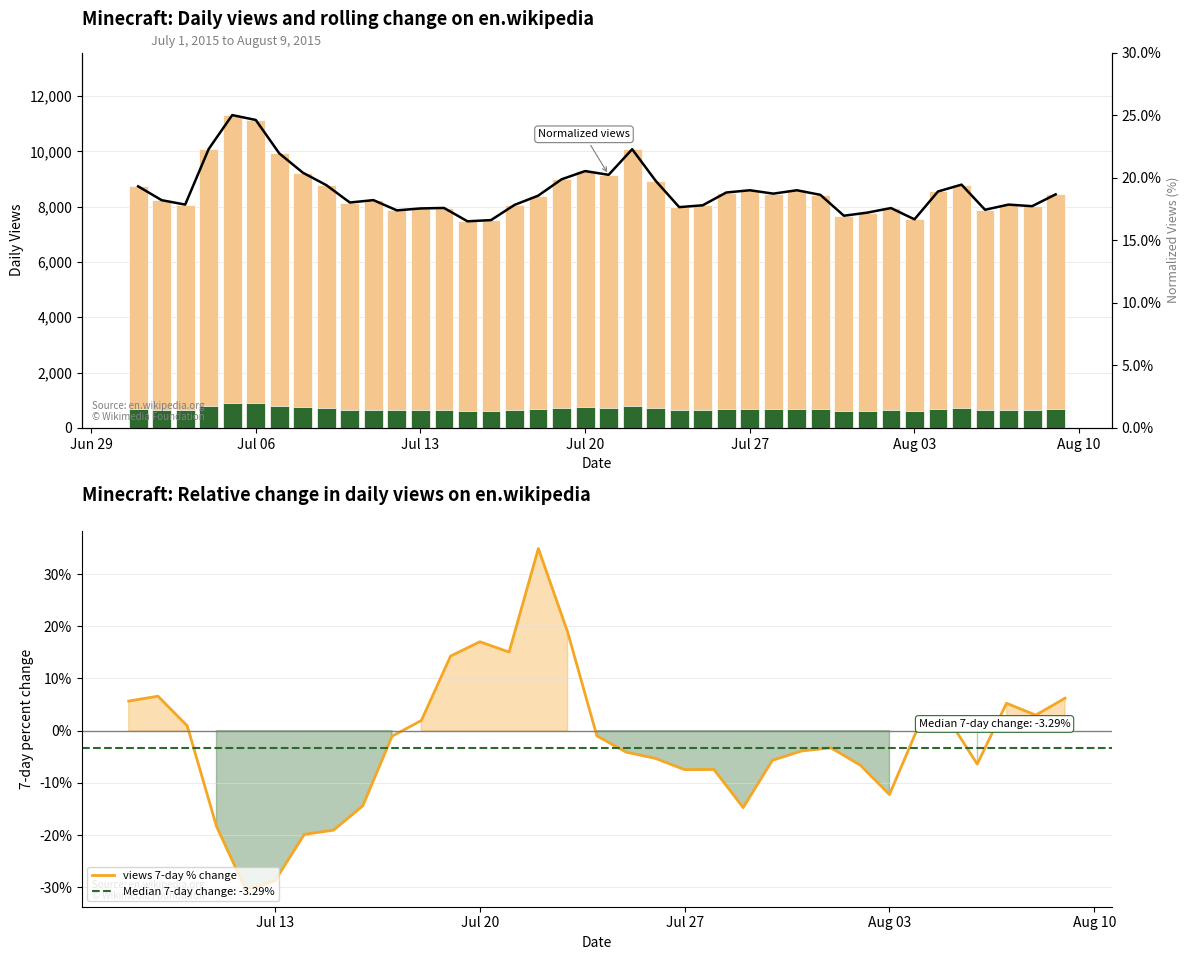

What is the label of the 29th bar from the right?

2015-07-12